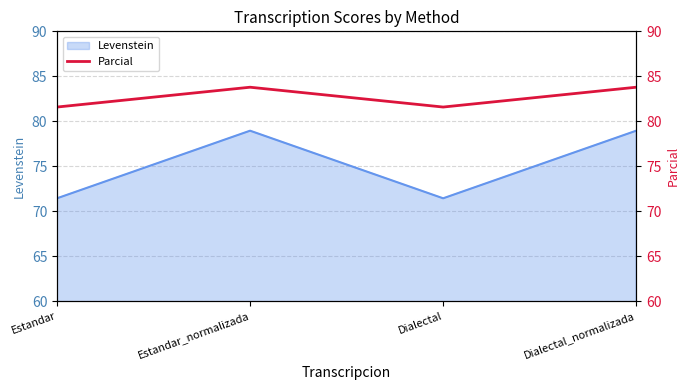

What is the average value?

82.7